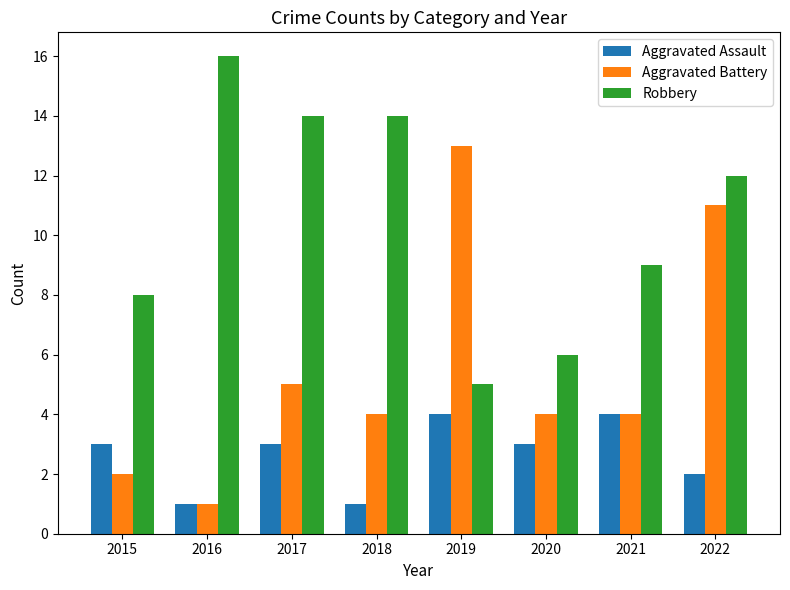

How many series are shown in this chart?

3